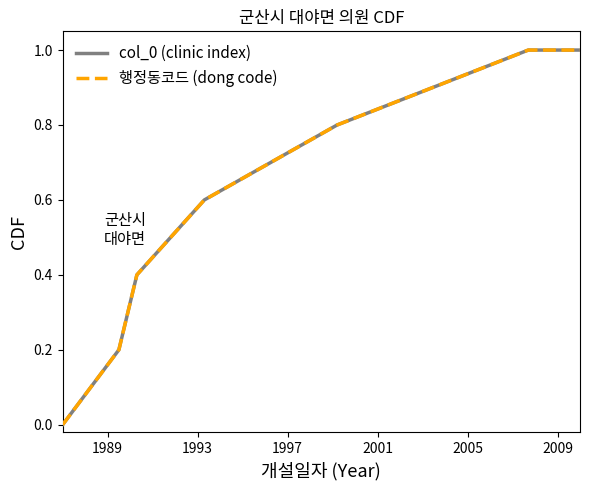

Does the chart have visible grid lines?

No